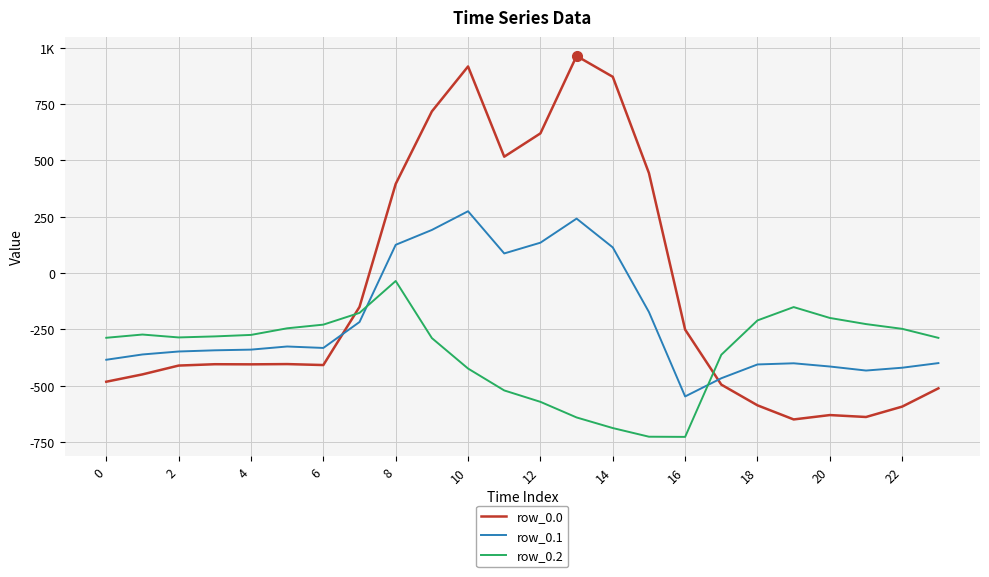

What are all the series names shown in the legend?

row_0.0, row_0.1, row_0.2